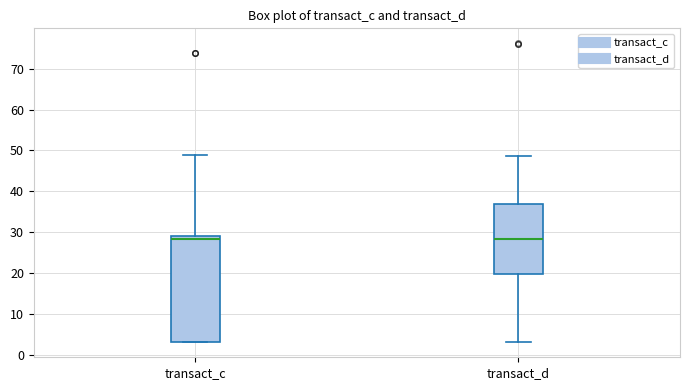

Which box is the tallest, from its lower edge to its upper edge?

transact_c